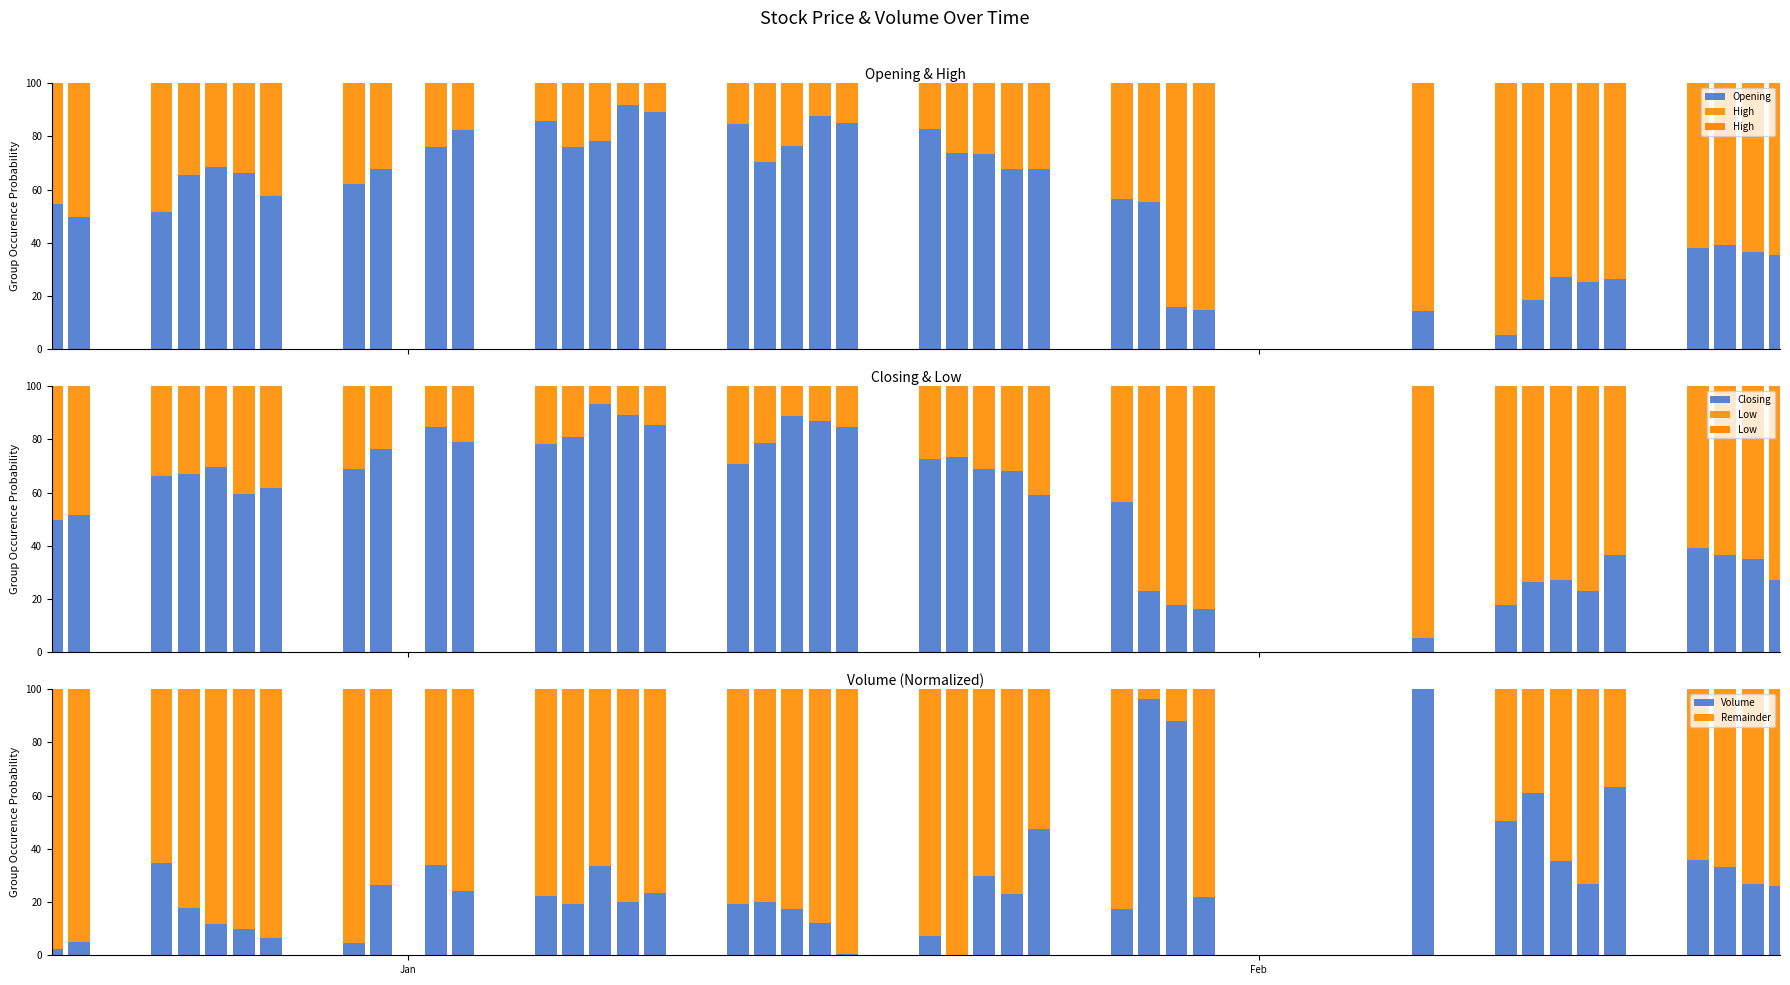

How many data points does each series have?

40